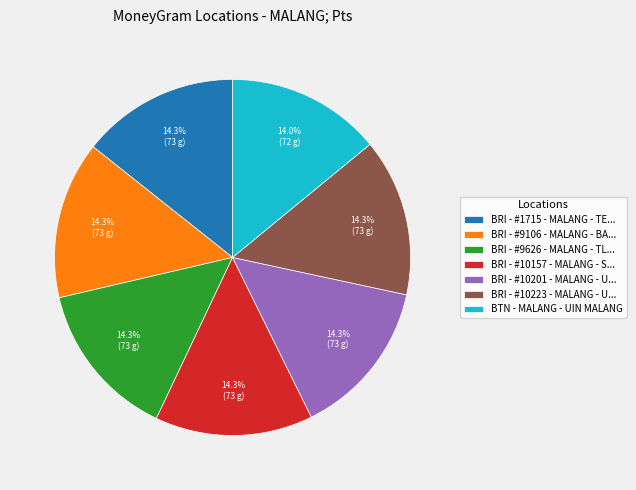

Combined, do BRI - #9626 - MALANG - TL... and BRI - #10157 - MALANG - S... account for over 50%?

No